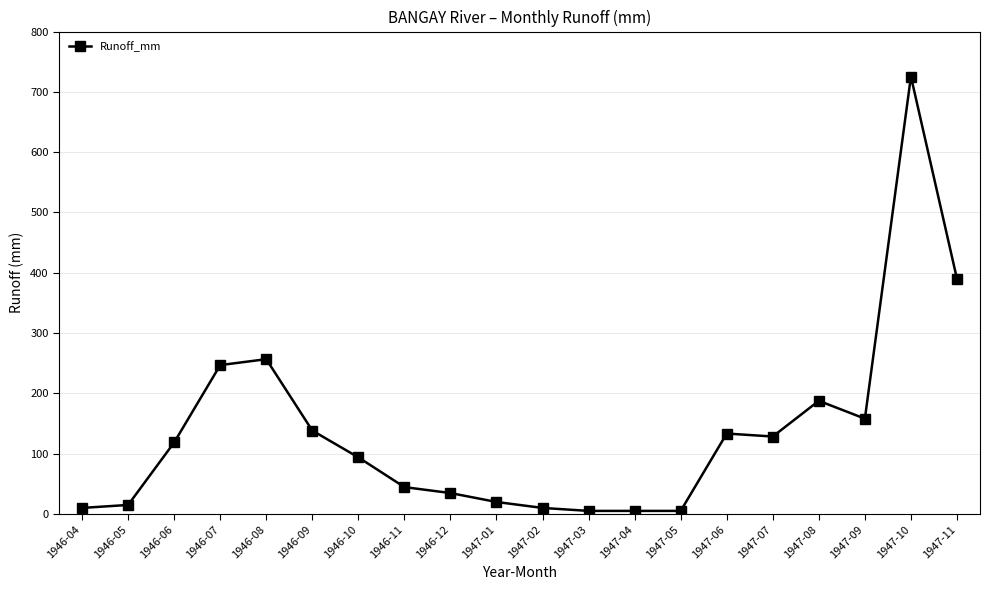

The value at 1947-05 is 4.9. True or false?

True